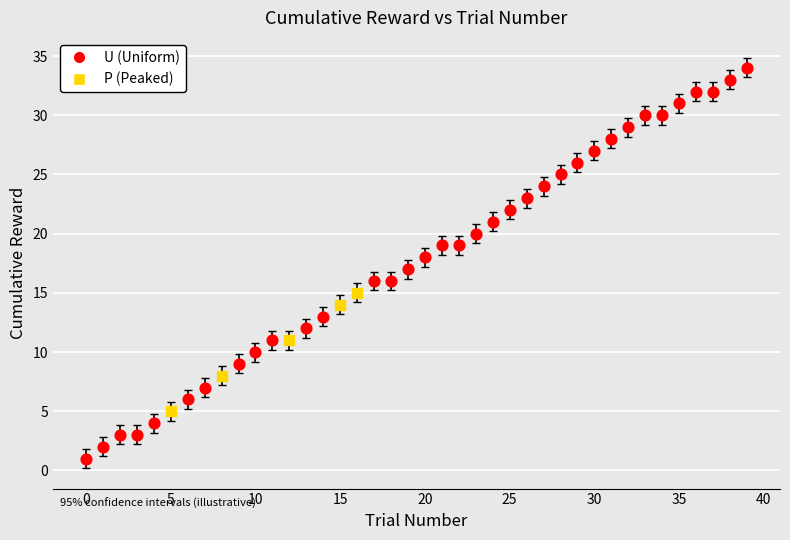

What are all the series names shown in the legend?

U (Uniform), P (Peaked)